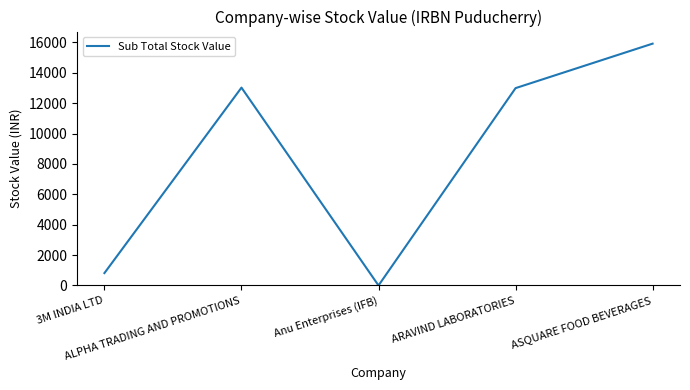

What is the maximum value shown in the chart?

15922.8